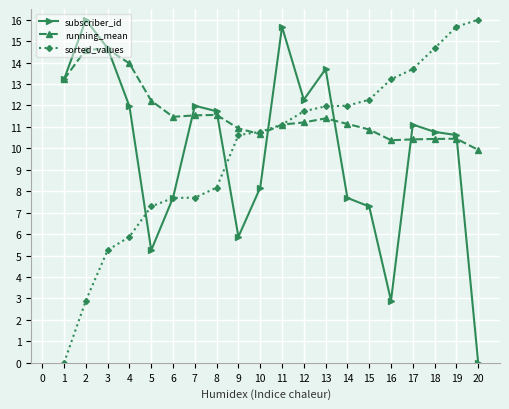

Between 8 and 16, which series saw the biggest shift?

subscriber_id